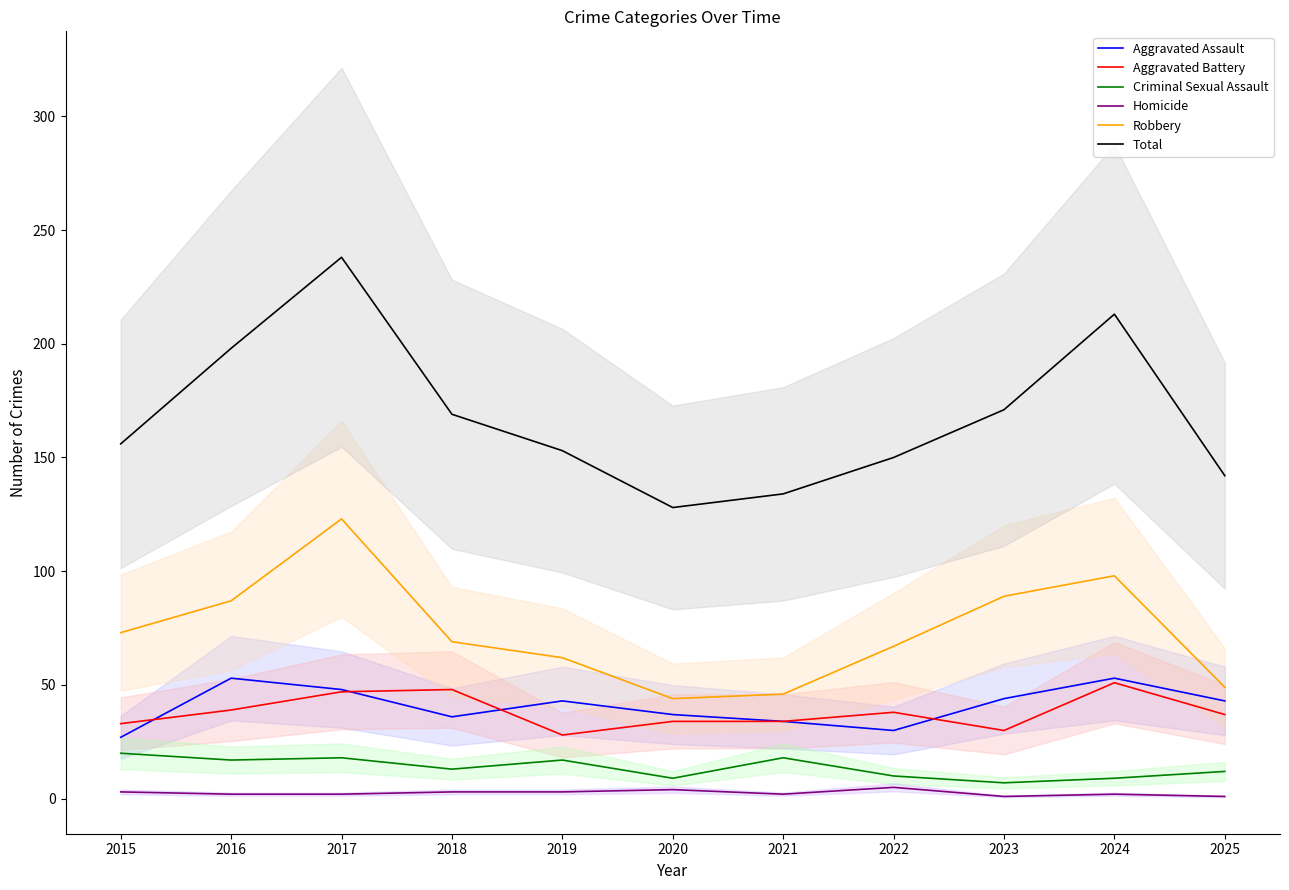

The value of Aggravated Battery at 2020 is 34. True or false?

True